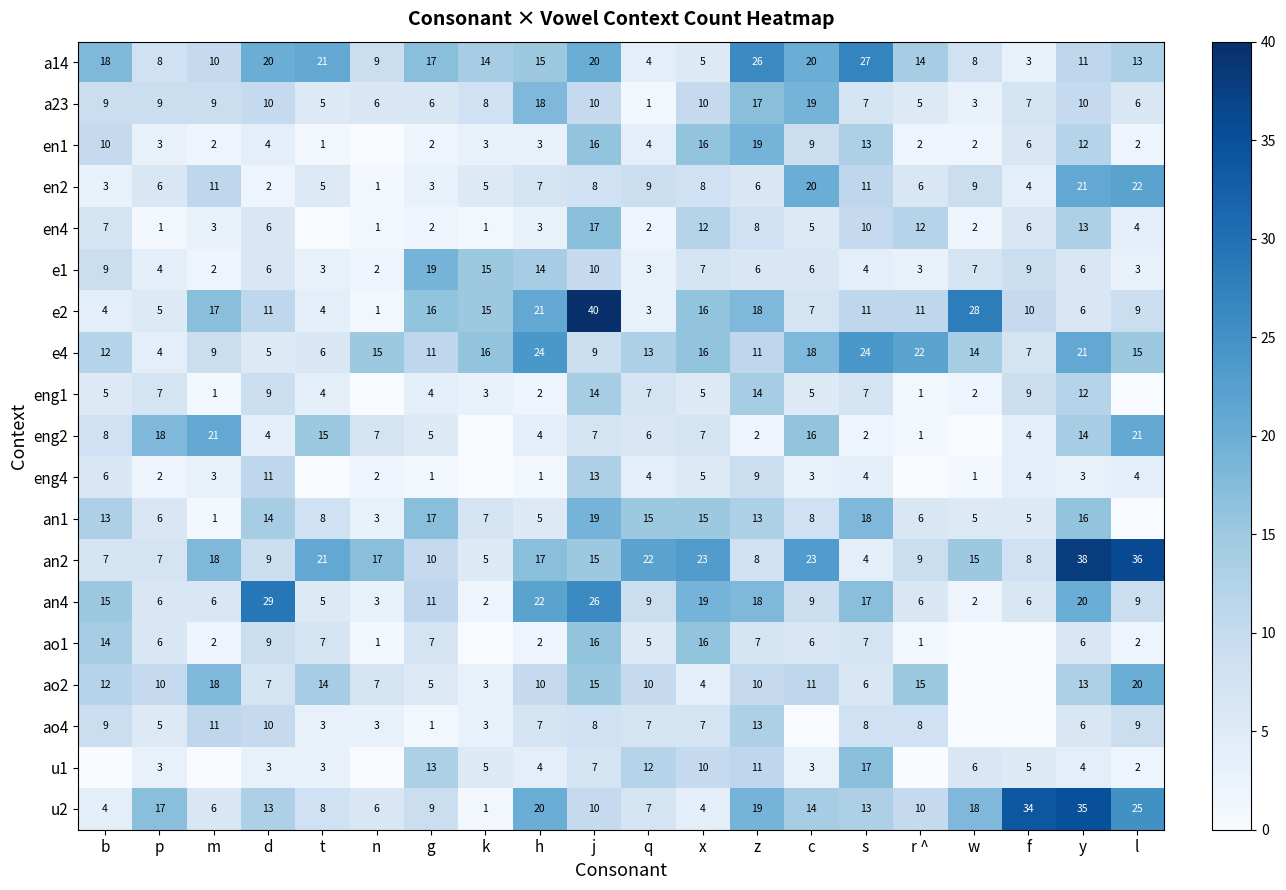

What is the difference between the second highest and second lowest values in the a23 series?

15